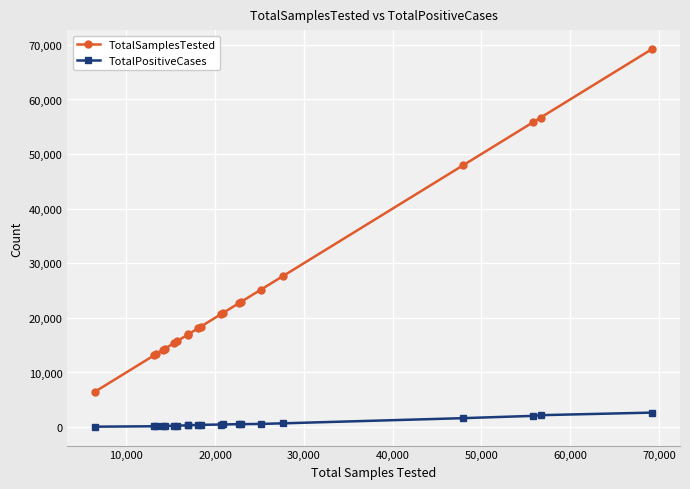

What is the difference between the second highest and minimum values in the TotalSamplesTested series?

50180